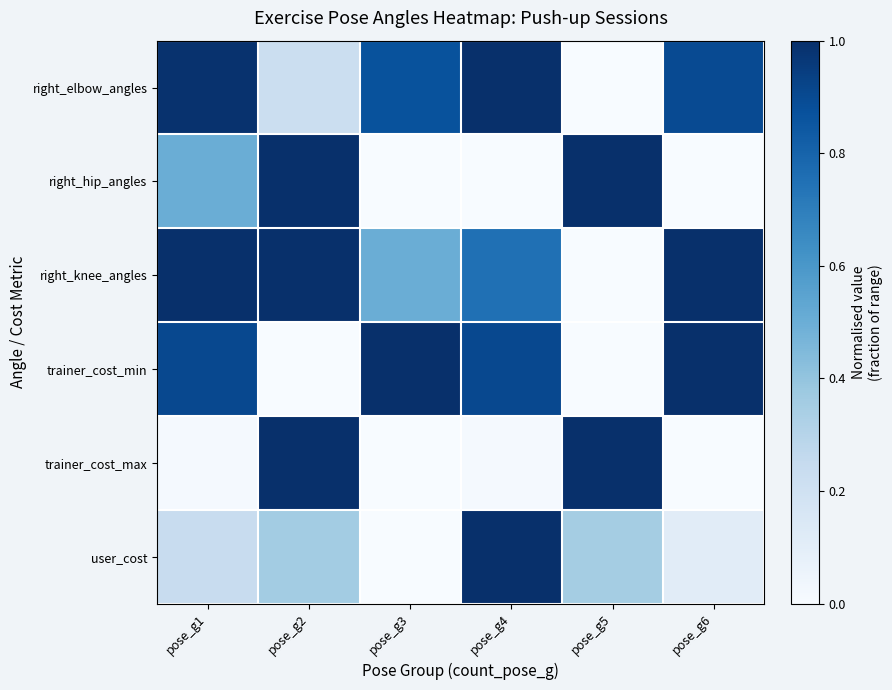

Which has a higher value, pose_g2 or pose_g5?

pose_g2